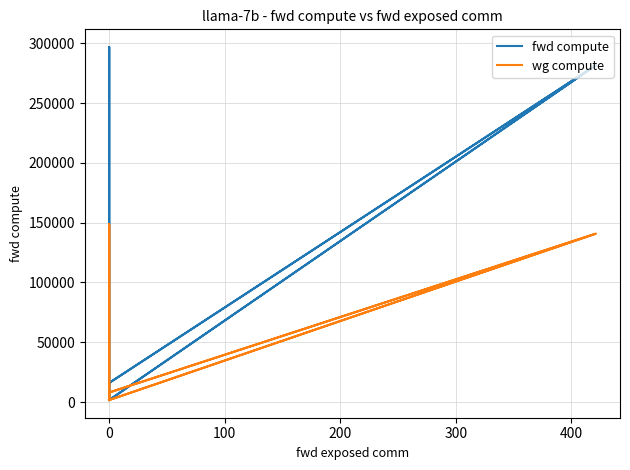

True or false: wg compute and fwd compute cross at least once.

False